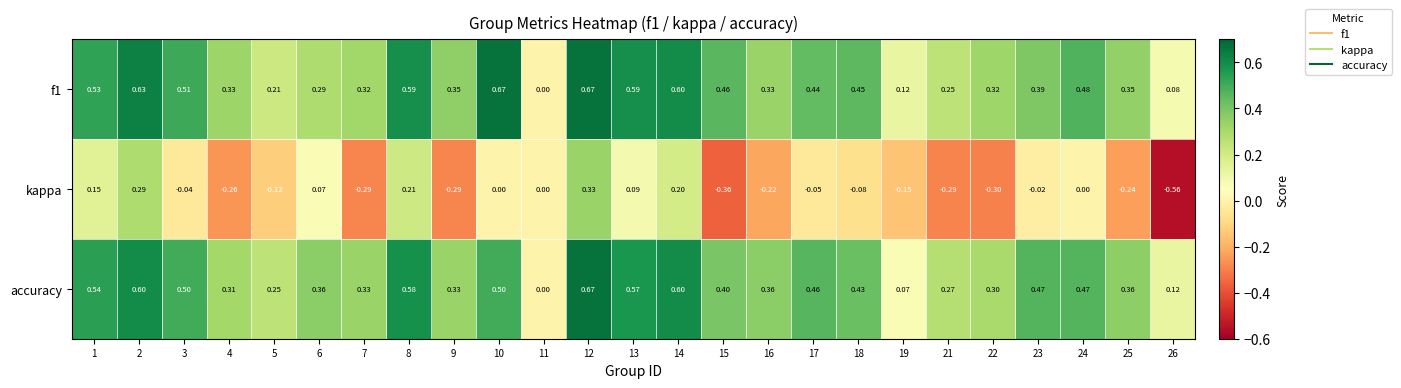

Which series changed the most between 2 and 21?

kappa